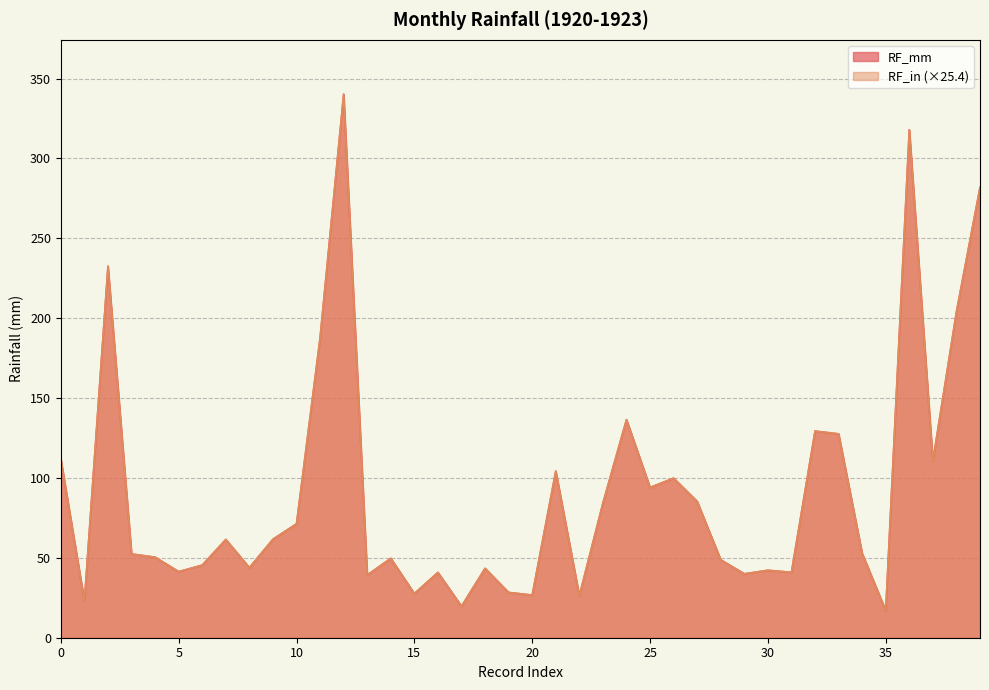

List the series in order of their peak value, lowest first.

RF_mm, RF_in